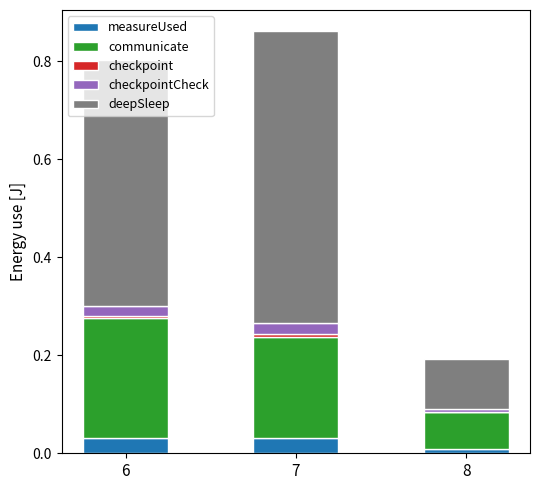

How many categories are shown in the chart?

3